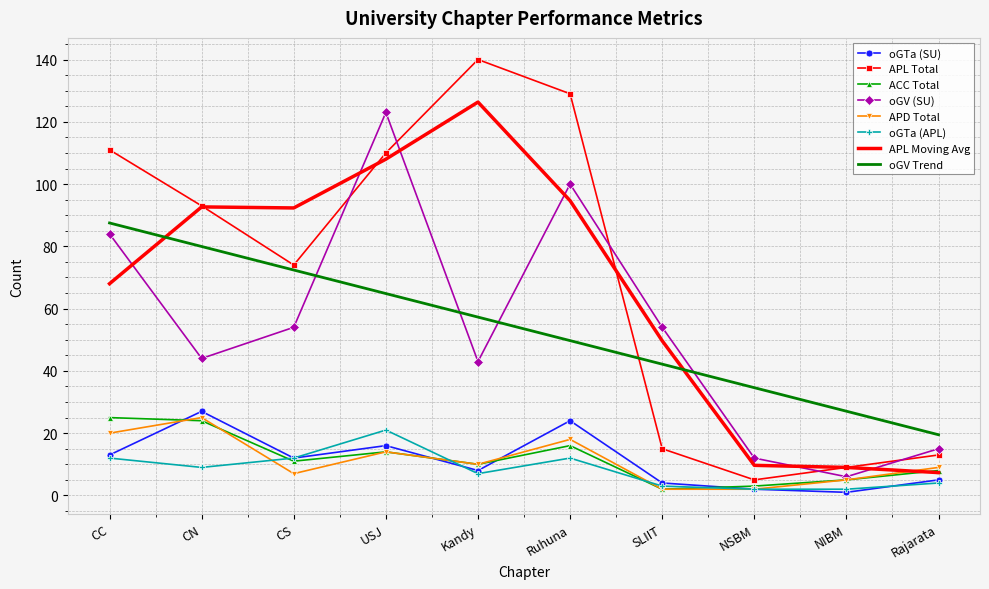

Which label corresponds to the largest value in the chart?

Kandy